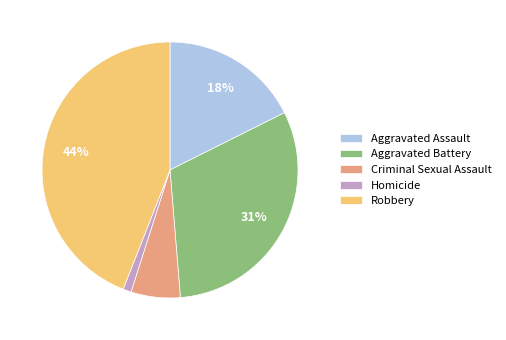

To the nearest percent, what is the difference between the largest and smallest slice percentages?

43%